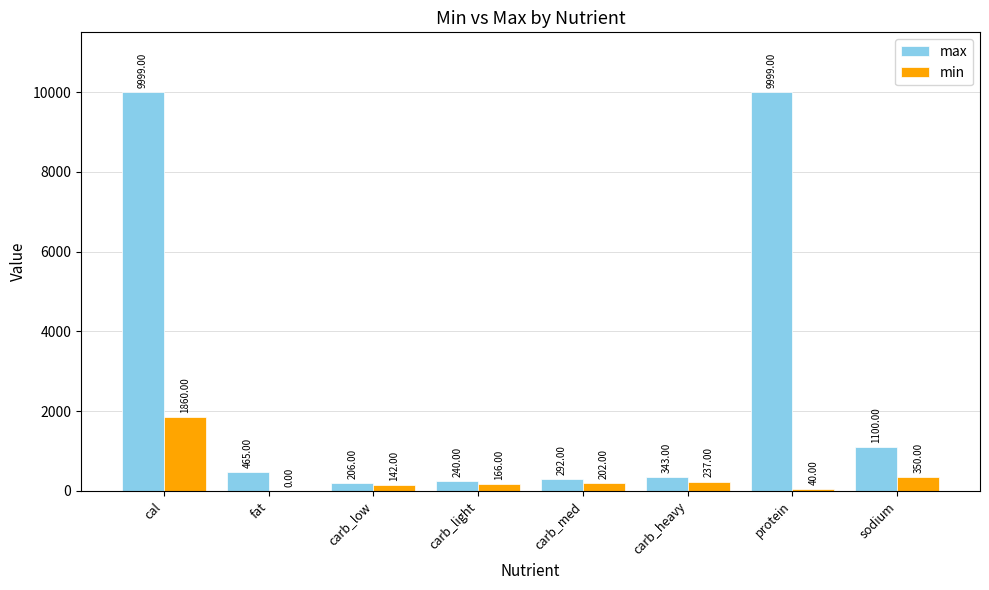

At which label does min first exceed 202?

cal